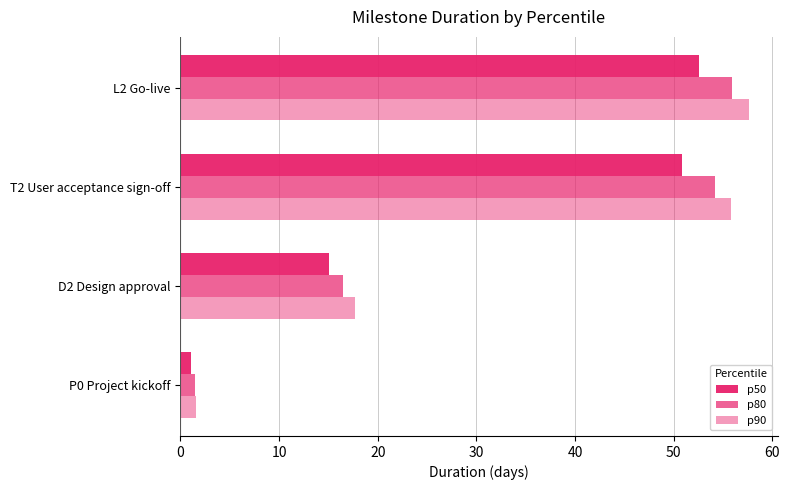

Reading left to right, what are all the values shown in this chart?

p50: 1.1	15.1	50.9	52.6
p80: 1.5	16.5	54.2	55.9
p90: 1.6	17.7	55.8	57.6